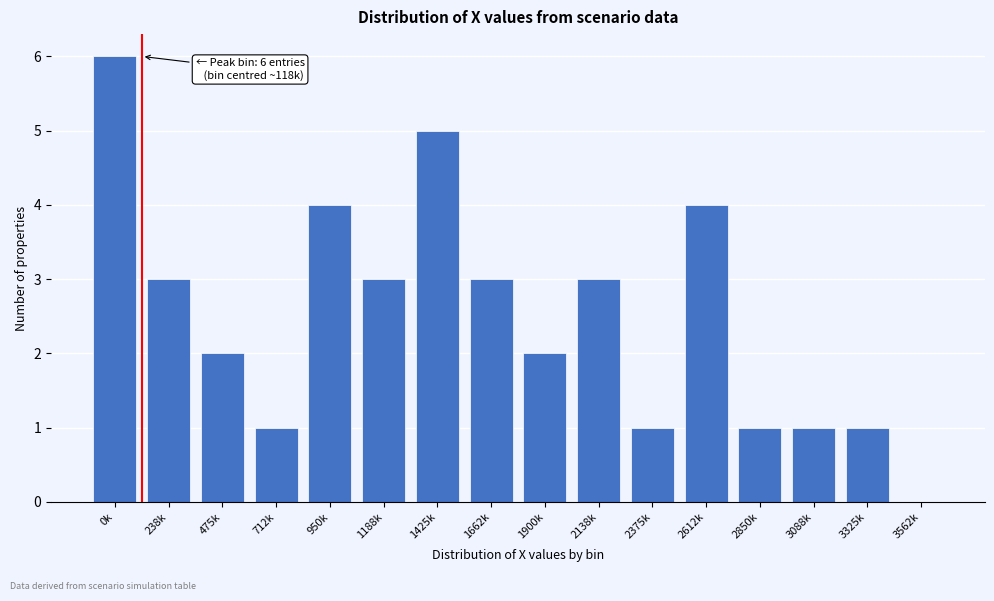

Reading left to right, extract all data points from this chart.

0k=6	238k=3	475k=2	712k=1	950k=4	1188k=3	1425k=5	1662k=3	1900k=2	2138k=3	2375k=1	2612k=4	2850k=1	3088k=1	3325k=1	3562k=0